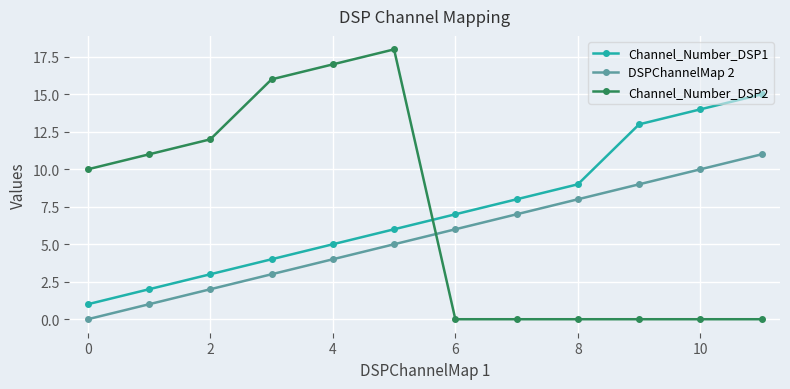

What is the greatest value displayed?

18